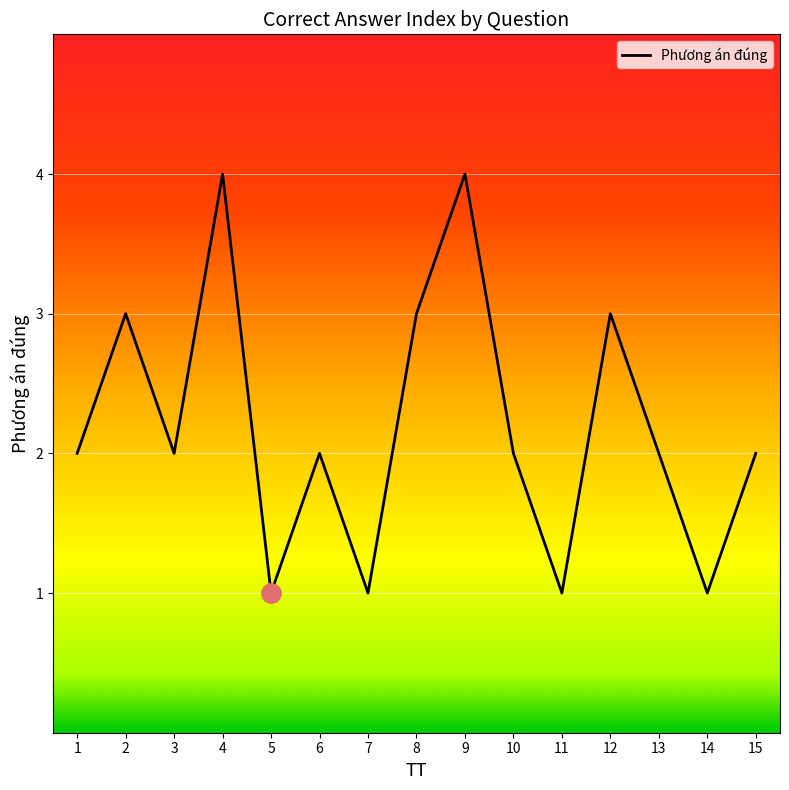

What is the average value?

2